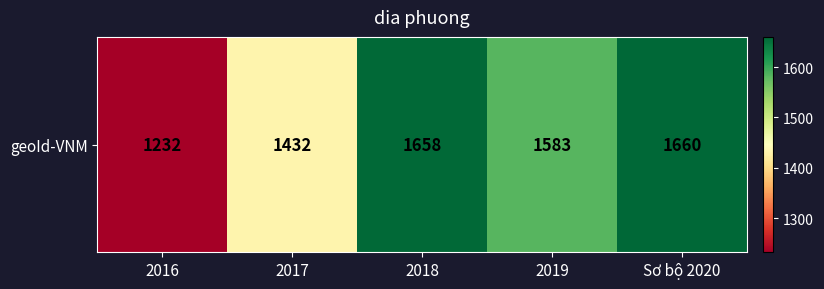

What is the greatest value displayed?

1660